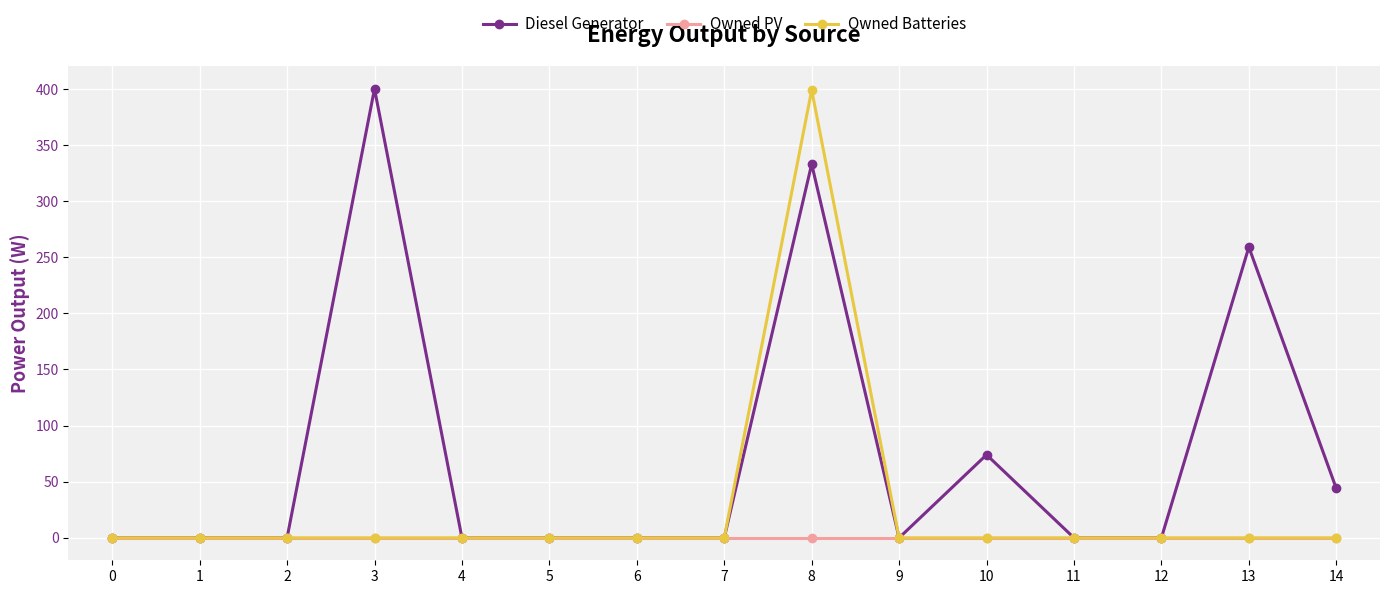

Where is Diesel Generator nearest to the value 200?

13